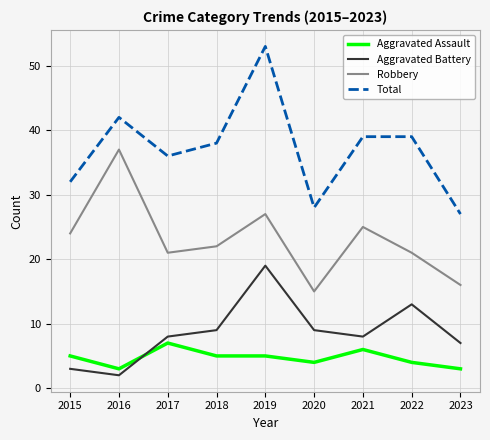

What are all the series names shown in the legend?

Aggravated Assault, Aggravated Battery, Robbery, Total